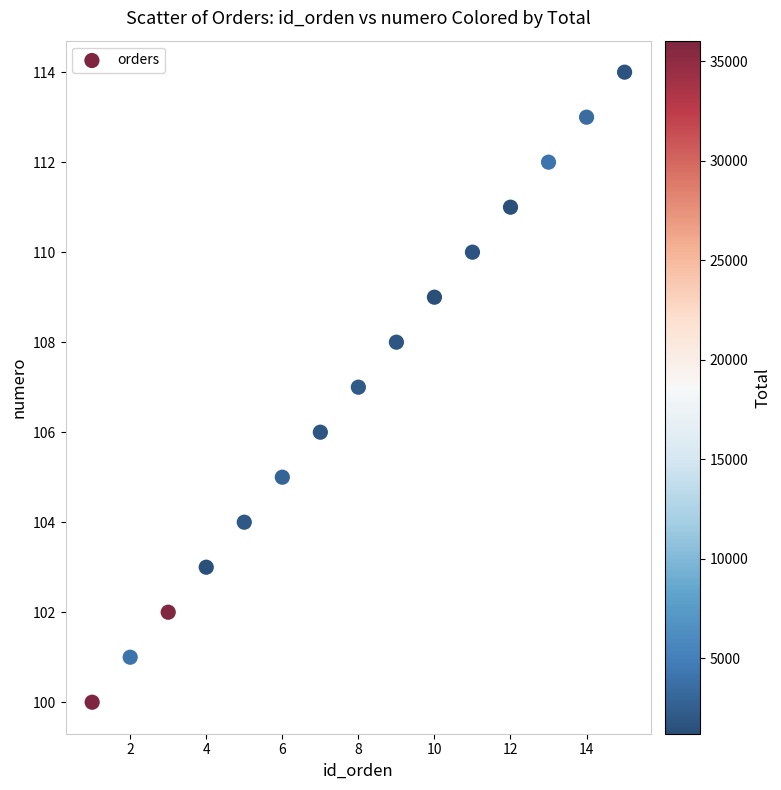

Count the number of points in this scatter plot.

15